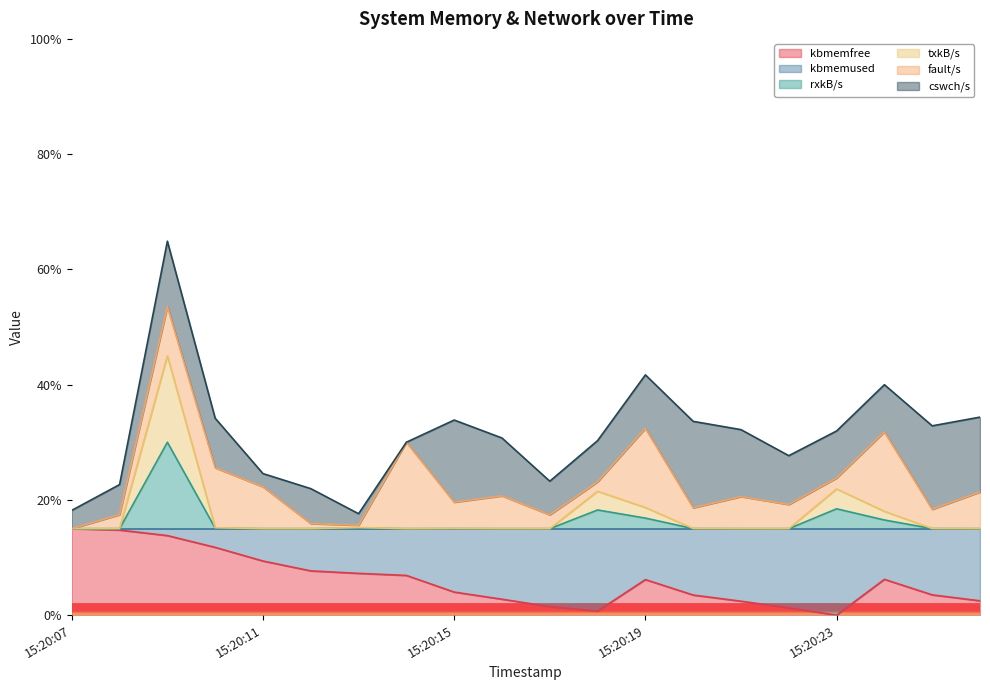

At how many categories does at least one series exceed 0?

20